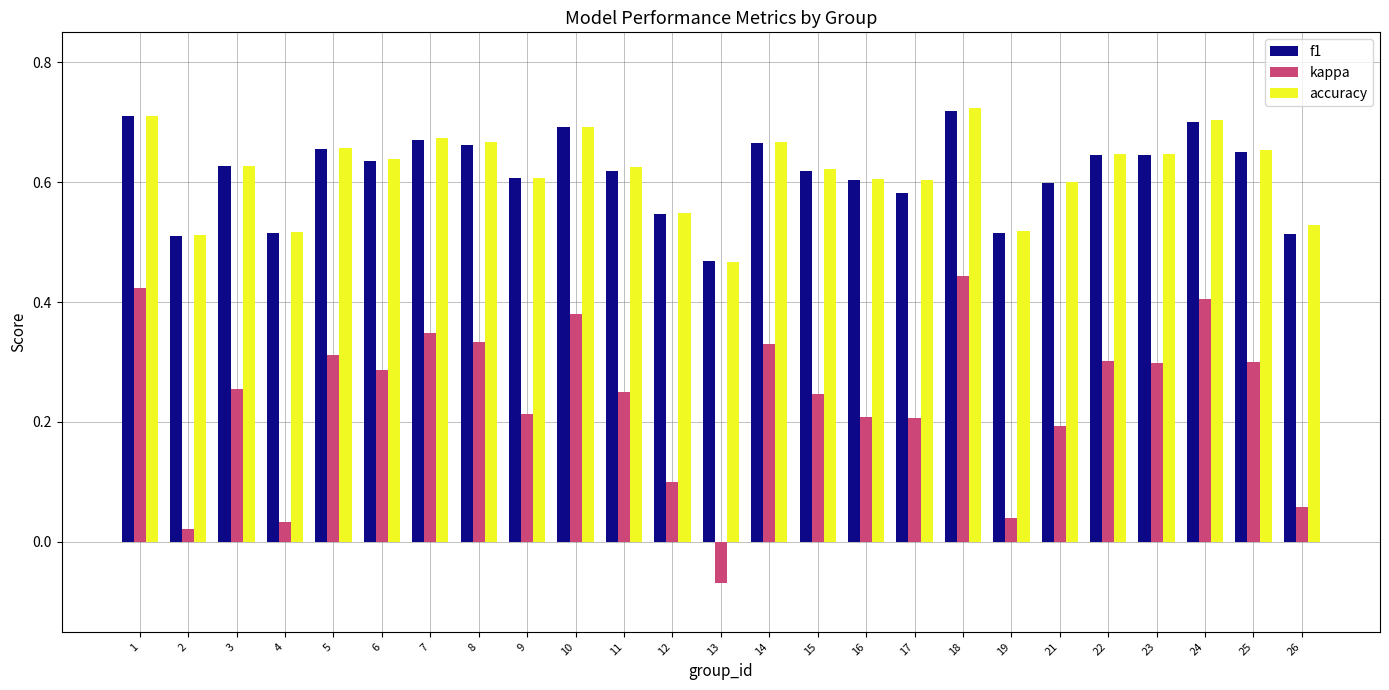

The value of f1 at 26 is 0.3. True or false?

False